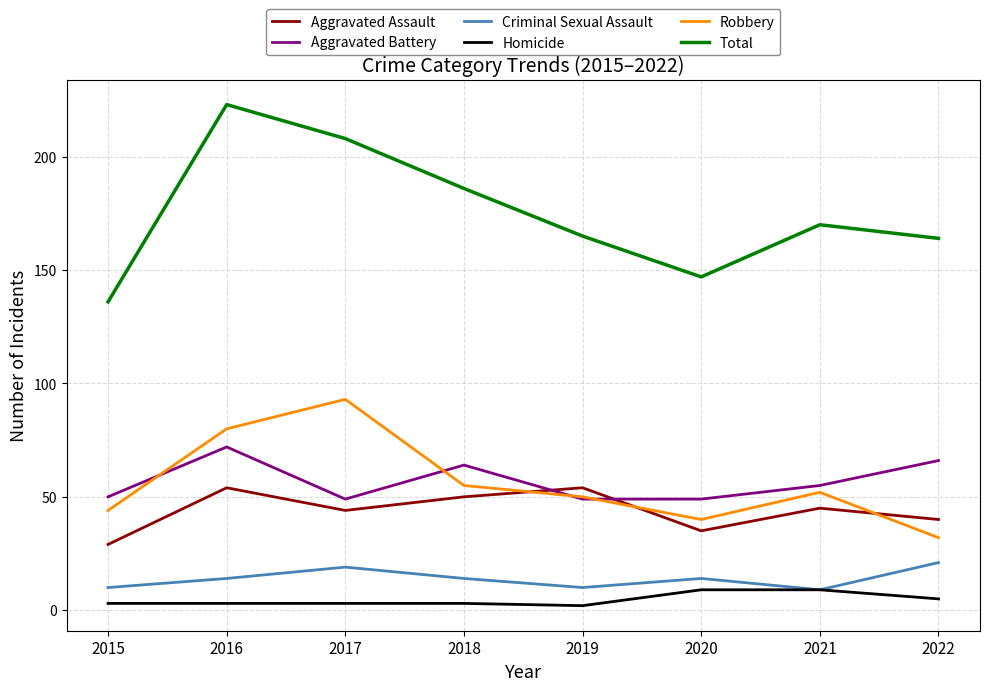

At how many categories does at least one series exceed 109?

8